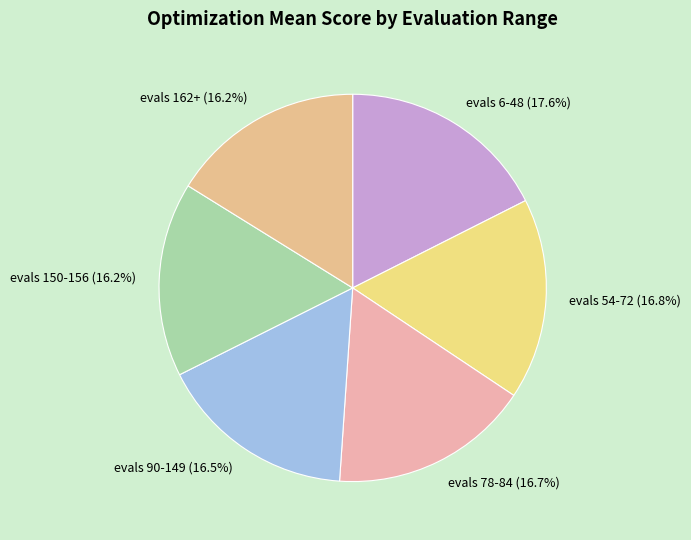

What percentage do evals 78-84 (16.7%) and evals 6-48 (17.6%) together represent?

34.3%